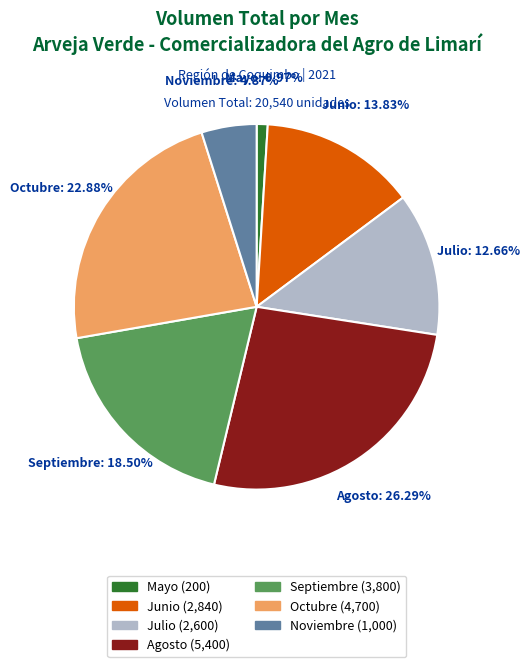

Does any single category account for the majority?

No